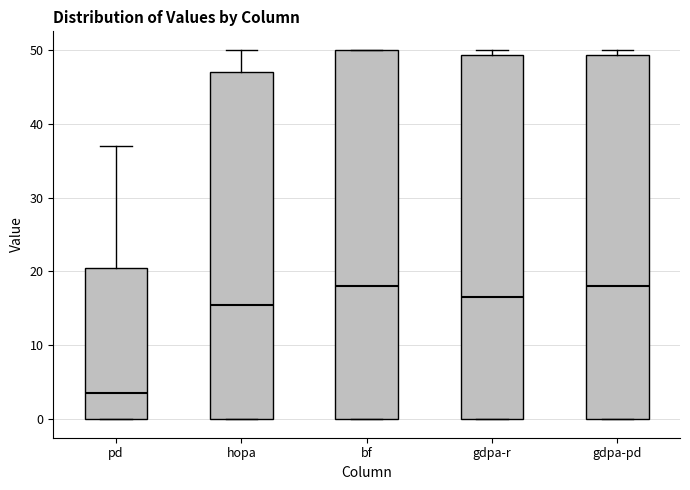

Reading left to right, transcribe this box plot: for each box, give where its median line is, the range the box spans, and where its two whiskers end, as read against the y-axis. The values are not printed on the chart, so give them approximately, as read against the axis.

pd: median 4, box 0 to 21, whiskers 0 to 37
hopa: median 16, box 0 to 47, whiskers 0 to 50
bf: median 18, box 0 to 50, whiskers 0 to 50
gdpa-r: median 17, box 0 to 49, whiskers 0 to 50
gdpa-pd: median 18, box 0 to 49, whiskers 0 to 50